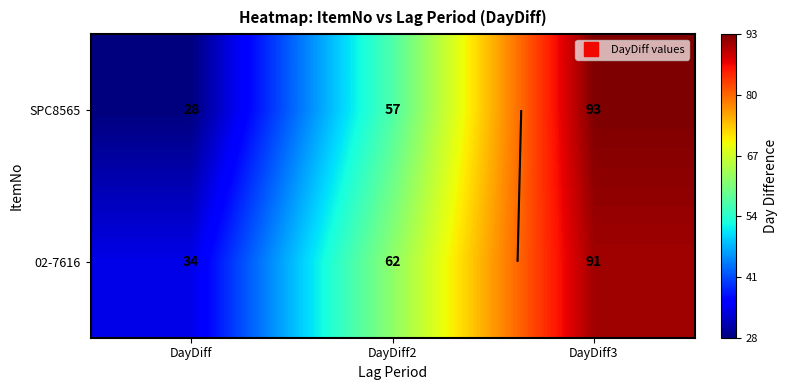

The value of SPC8565 at DayDiff is 43. True or false?

False